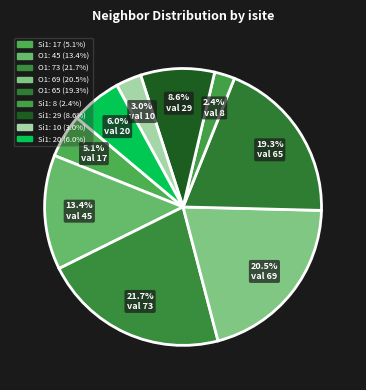

Count the number of slices in the pie.

9